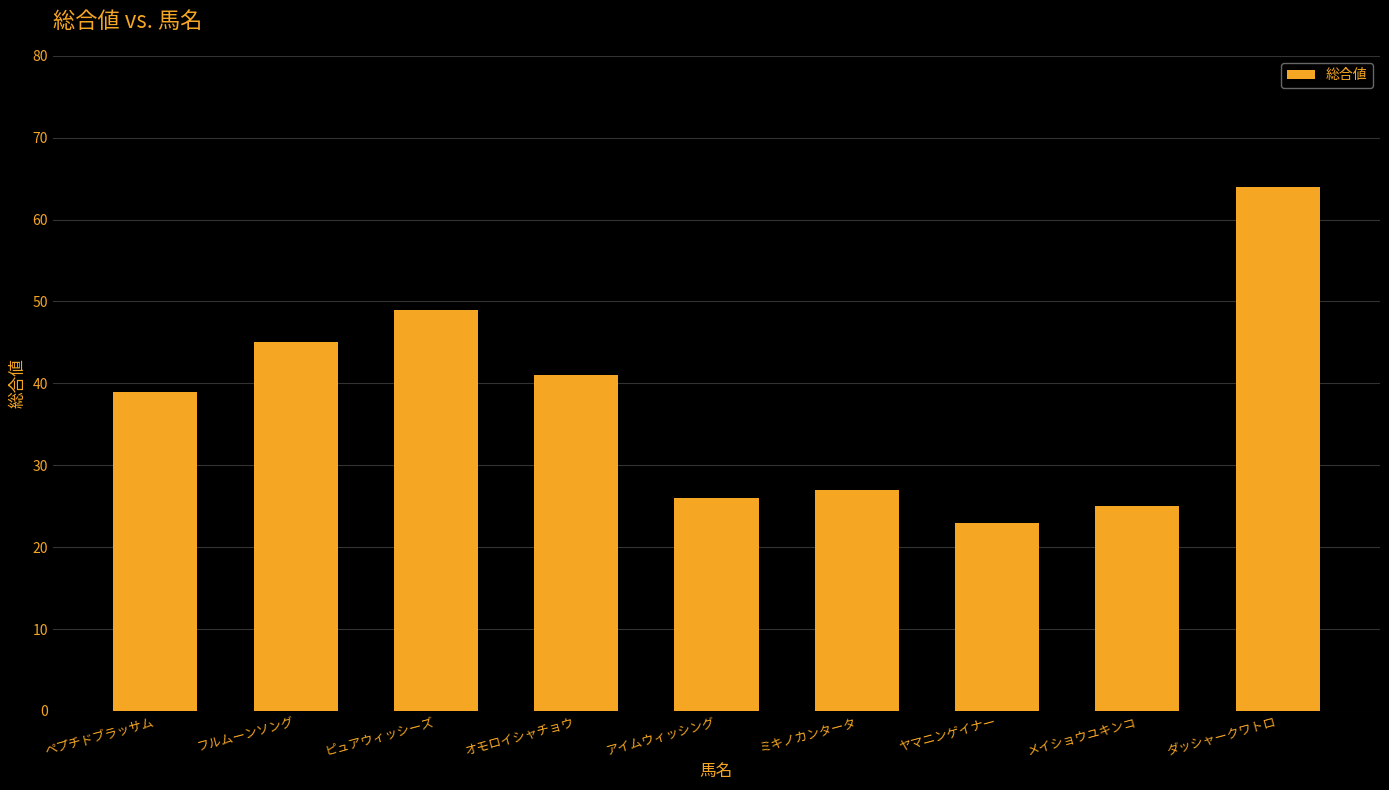

What is the label of the 5th bar from the right?

アイムウィッシング